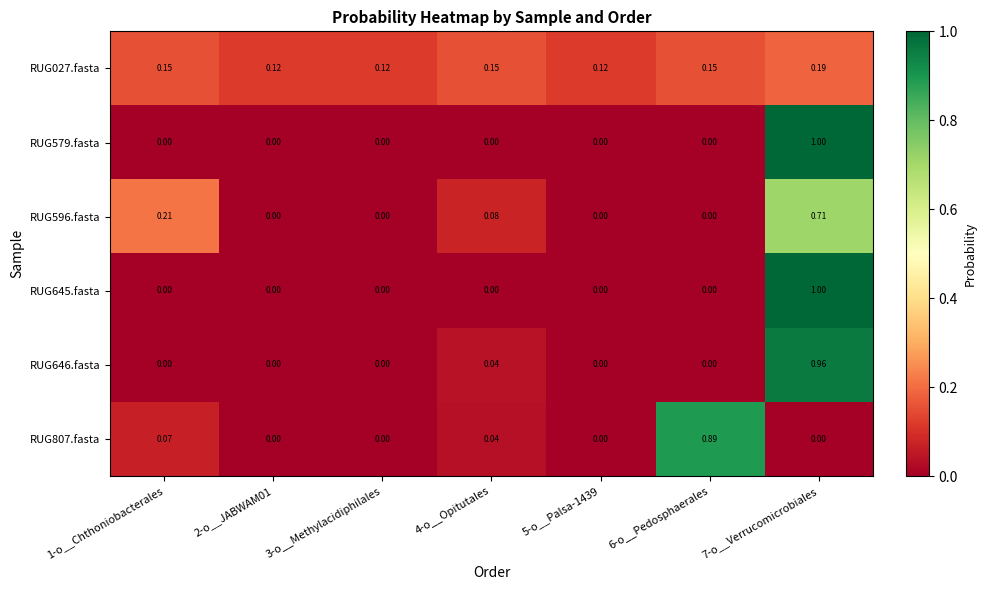

Is the value of RUG807.fasta at 6-o__Pedosphaerales greater than the value of RUG579.fasta at 3-o__Methylacidiphilales?

Yes